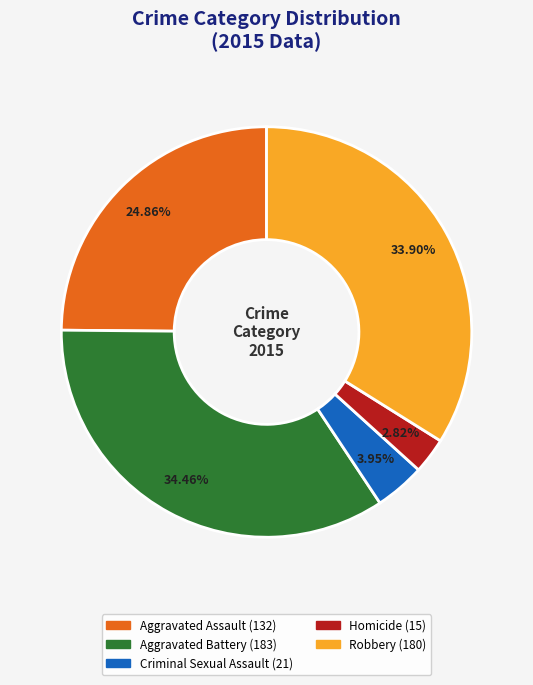

Rank the categories by value from lowest to highest.

Homicide, Criminal Sexual Assault, Aggravated Assault, Robbery, Aggravated Battery